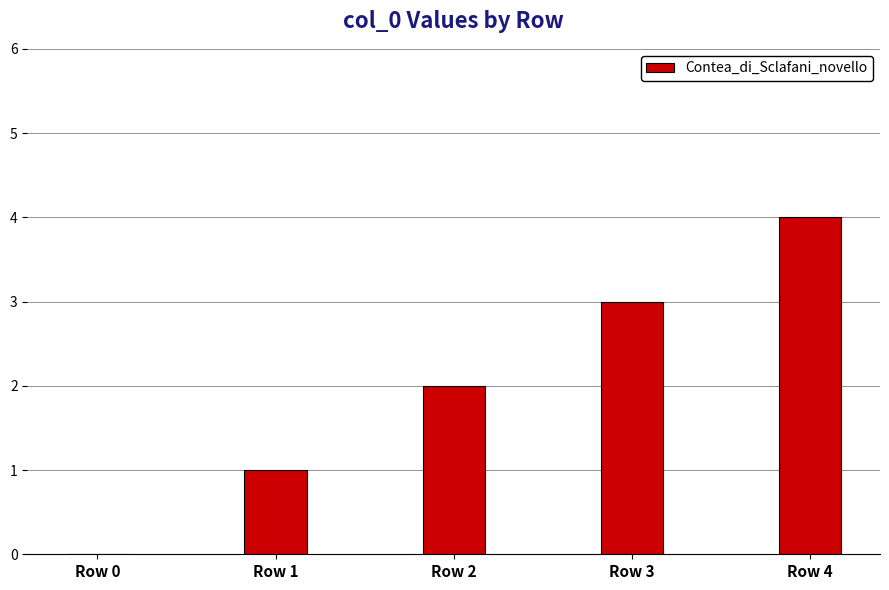

Which has a higher value, Row 0 or Row 1?

Row 1